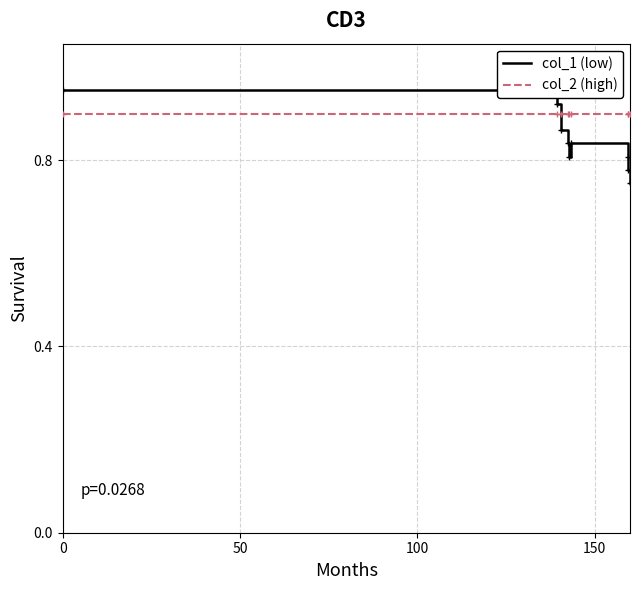

Which series has the largest range (max minus min)?

col_1 (low)